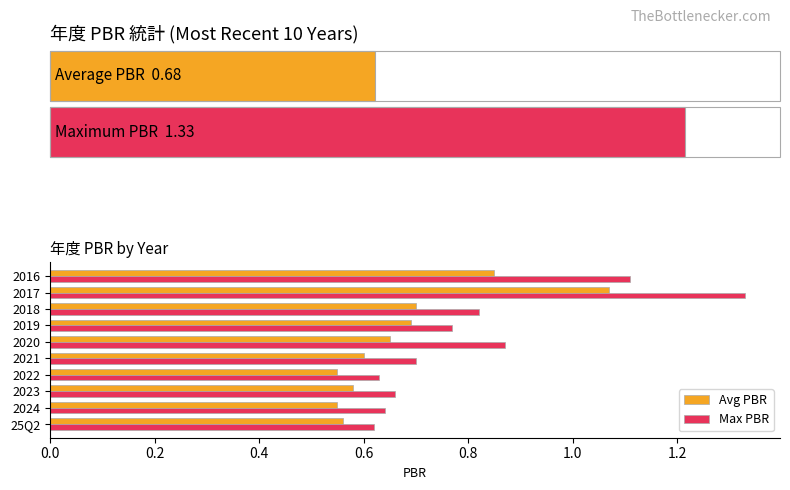

What is the sum of the Max PBR values at 2018 and 25Q2?

1.4